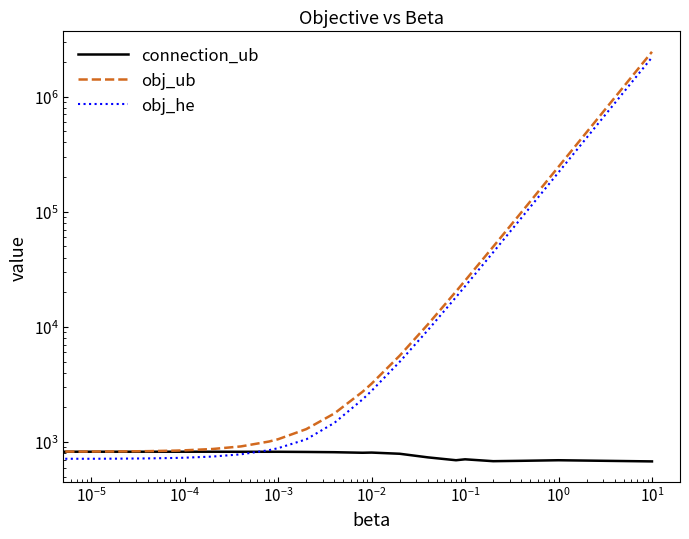

True or false: obj_ub and obj_he cross at least once.

False